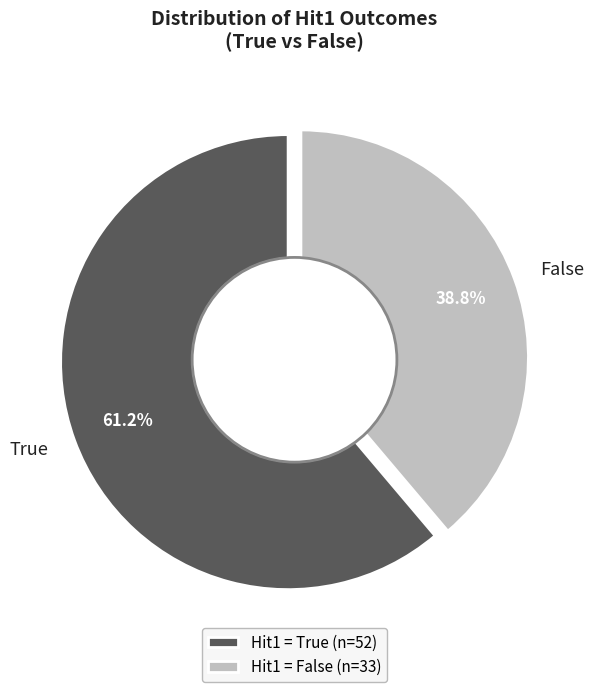

Is False the majority of the pie?

No